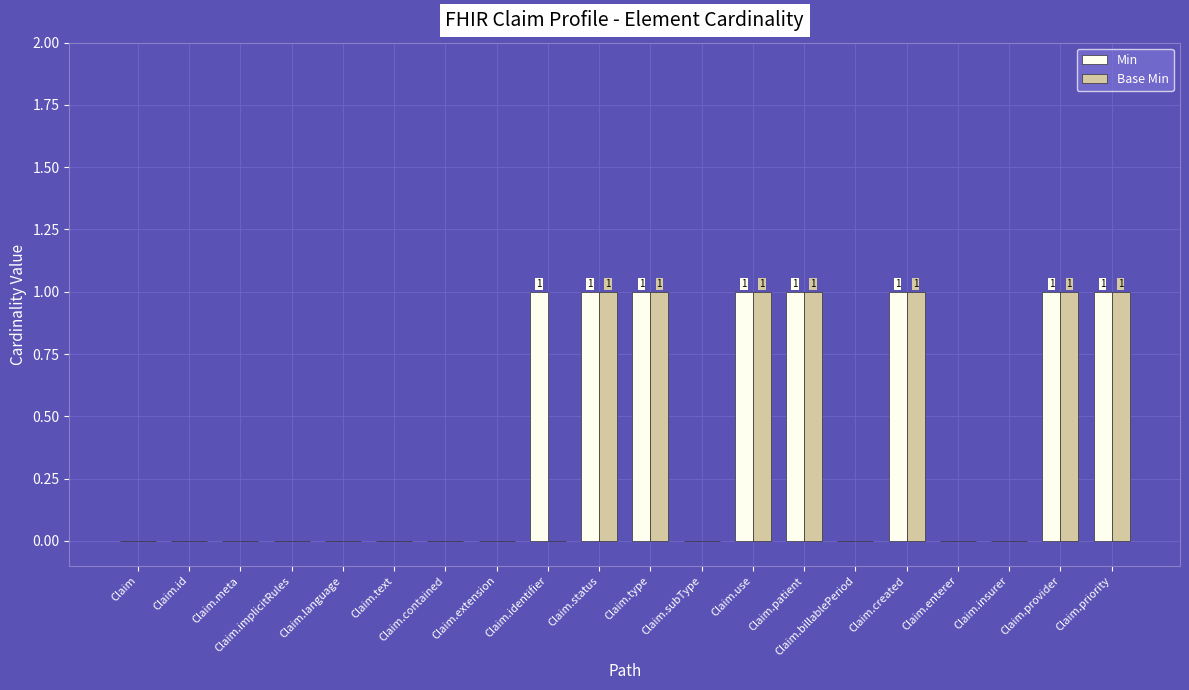

The Base Min series shows -1 at Claim.contained. True or false?

False